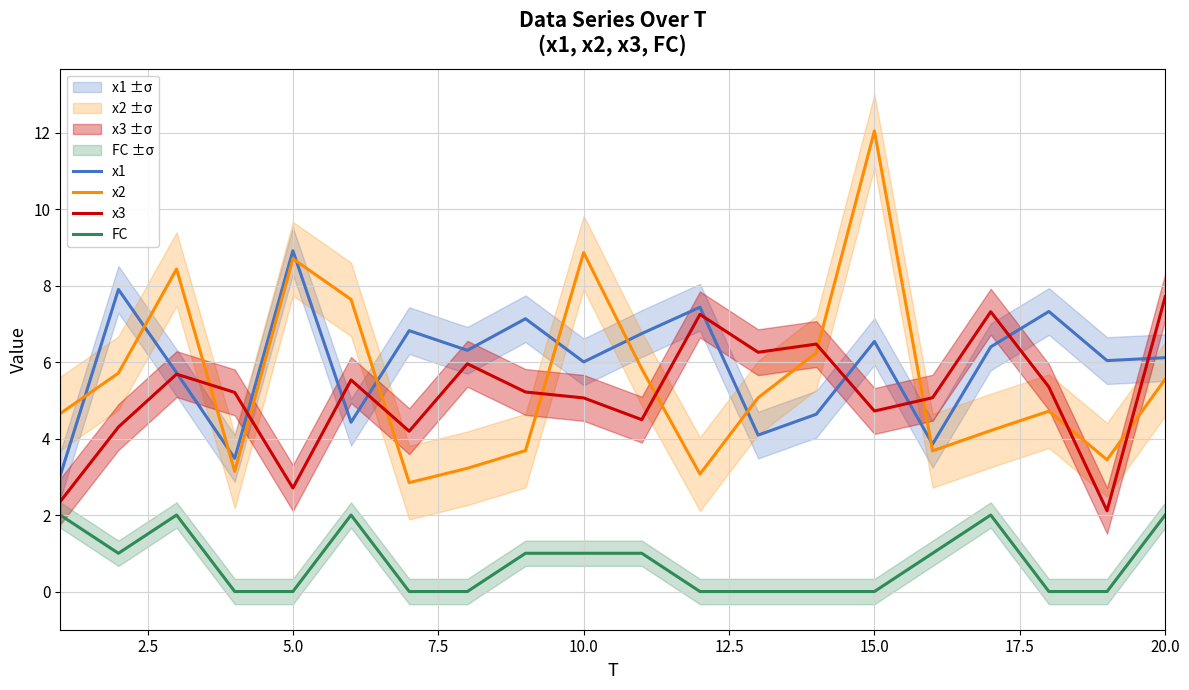

True or false: x3 has more than 0 points higher than both neighbors.

True